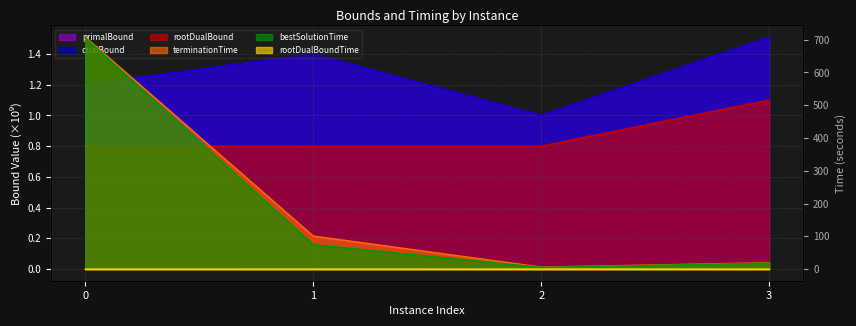

Which series has the widest spread of values?

terminationTime